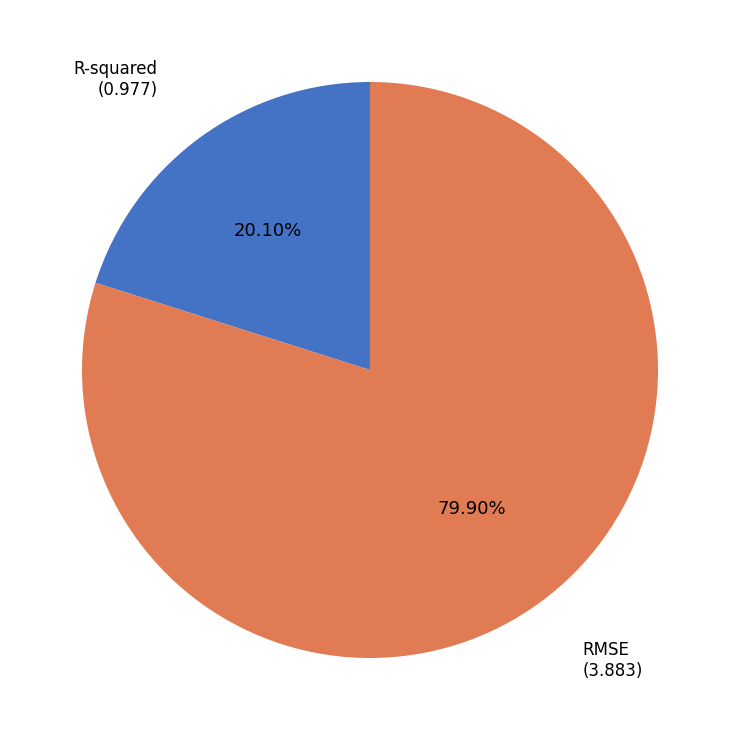

Count the number of slices in the pie.

2